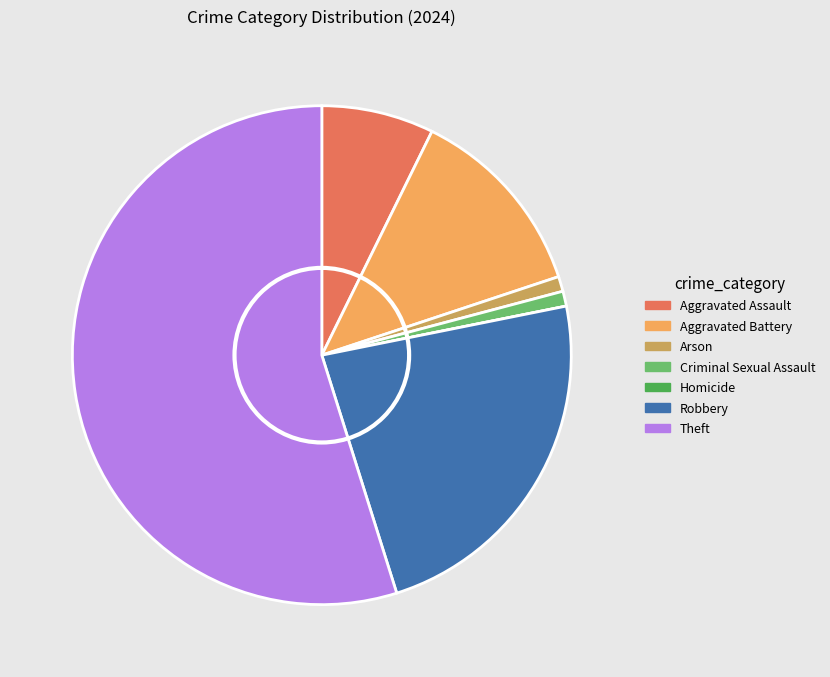

Which has a higher value, Theft or Criminal Sexual Assault?

Theft